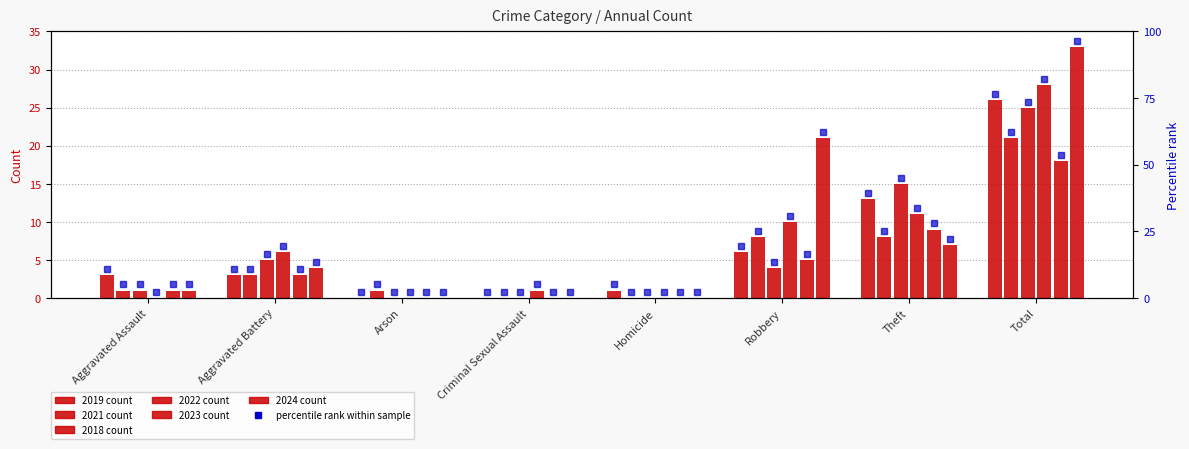

What is the difference between the maximum and second lowest values in the 2024 series?

33.0